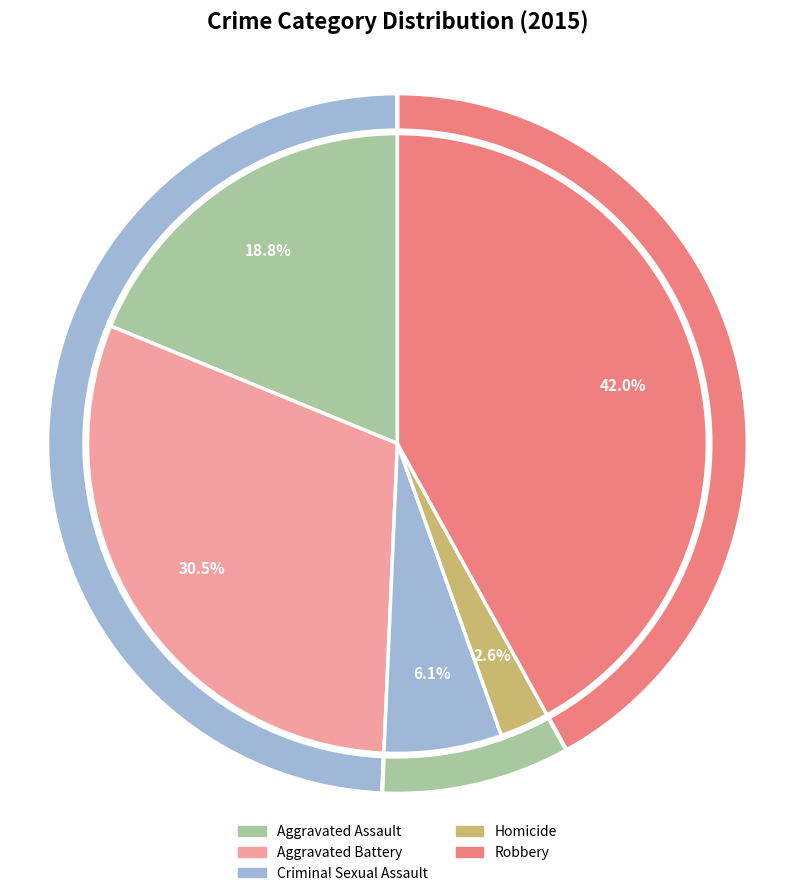

Which category has the biggest portion of the pie?

Robbery